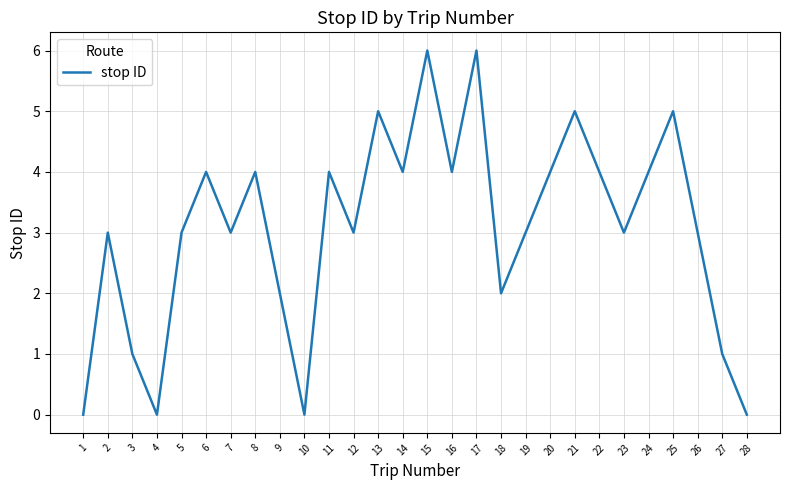

True or false: the data shows 5 at 14.

False